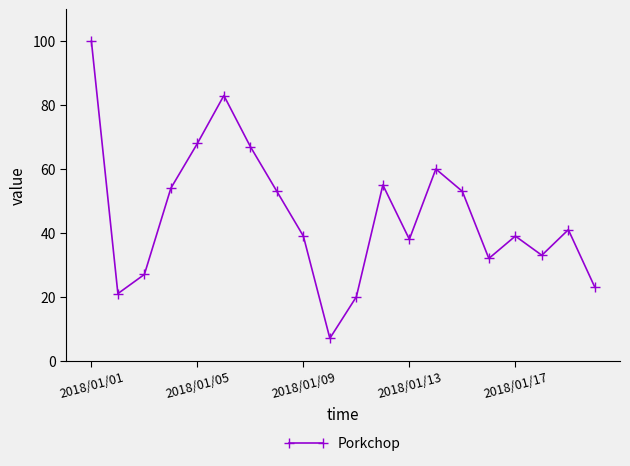

What is the sum of all values?

913